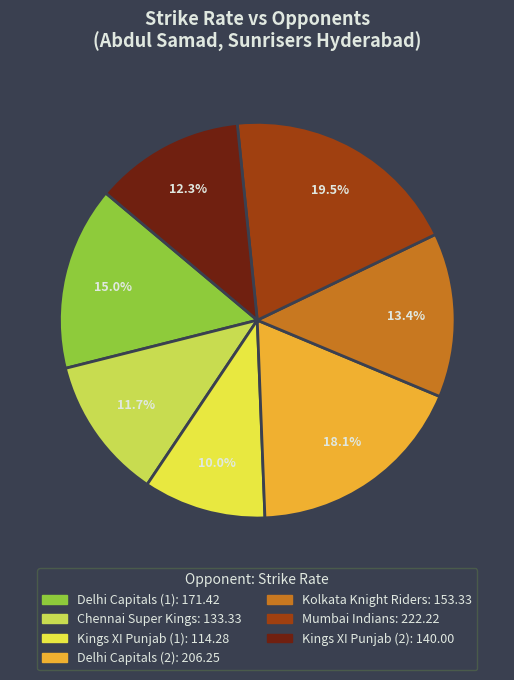

To the nearest percent, what is the difference between the Mumbai Indians and Kolkata Knight Riders slice percentages?

6%